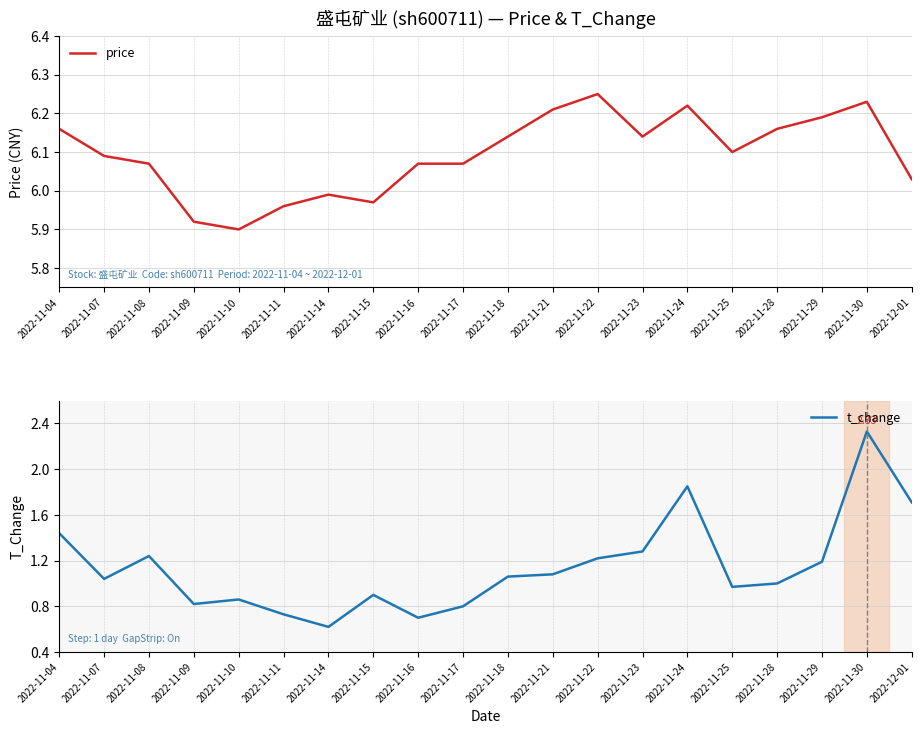

What is the spread (max minus min) of values at 2022-11-08?

4.8